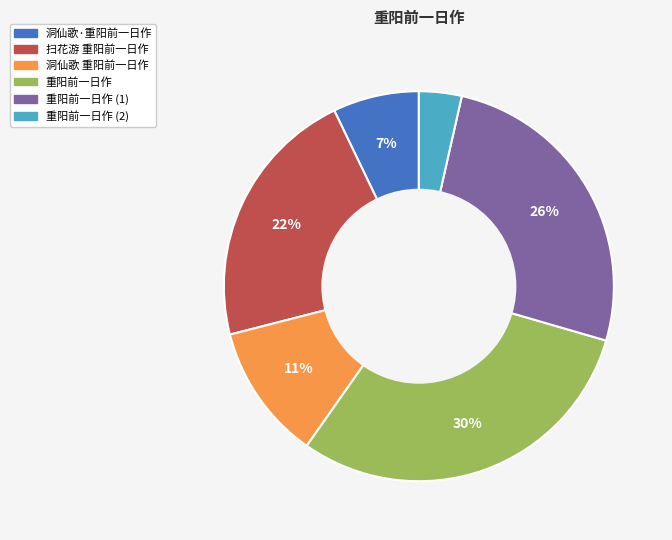

To the nearest percent, what is the average slice percentage?

17%